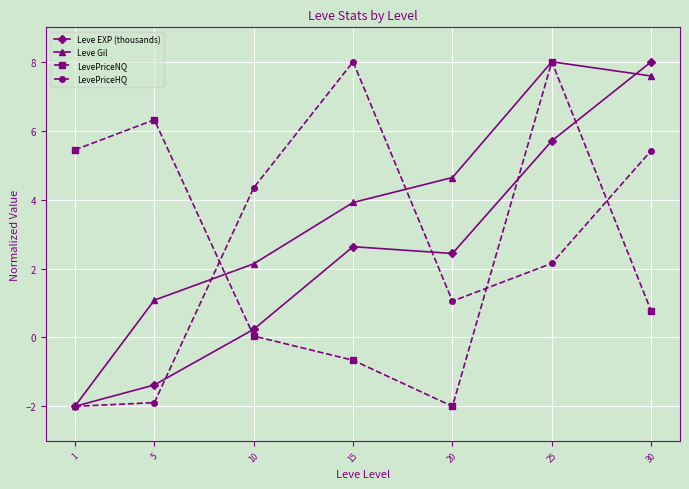

Which series has the largest total across all categories?

Leve Gil